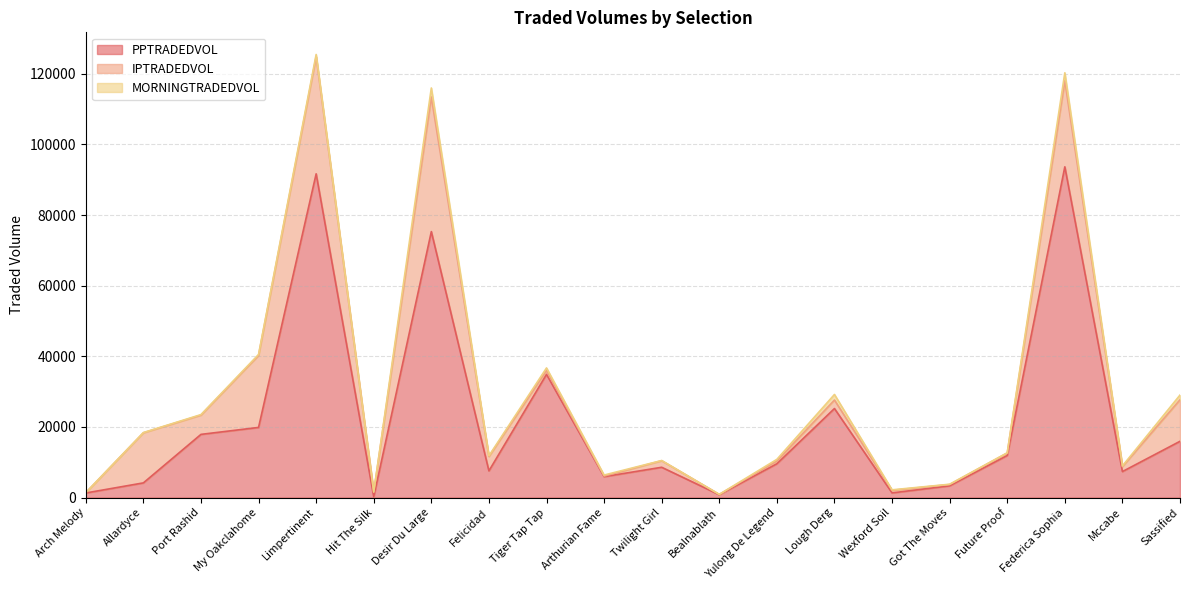

Which label corresponds to the largest value in the chart?

Federica Sophia